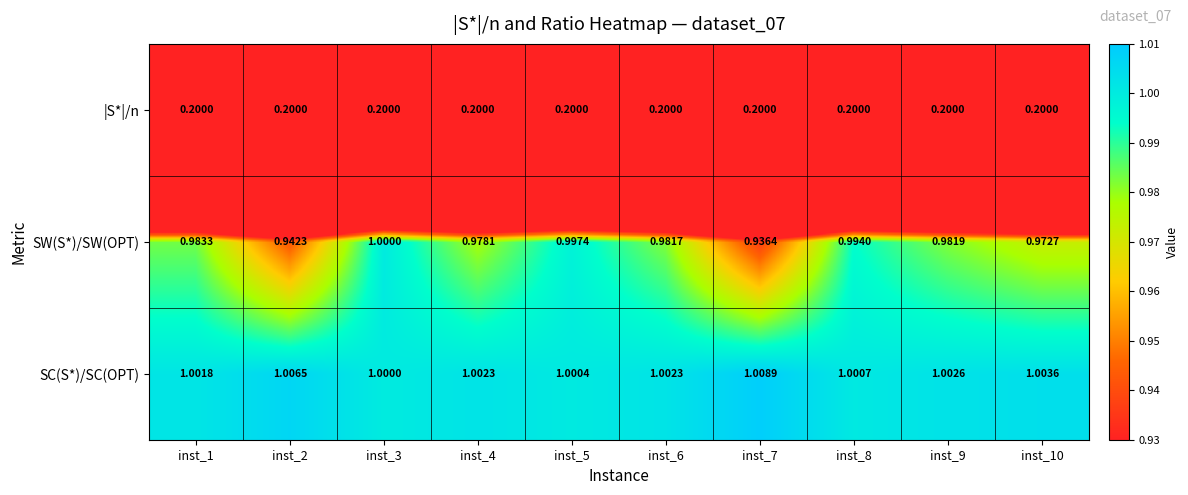

Is the value of SW(S*)/SW(OPT) at inst_9 greater than the value of SC(S*)/SC(OPT) at inst_10?

No